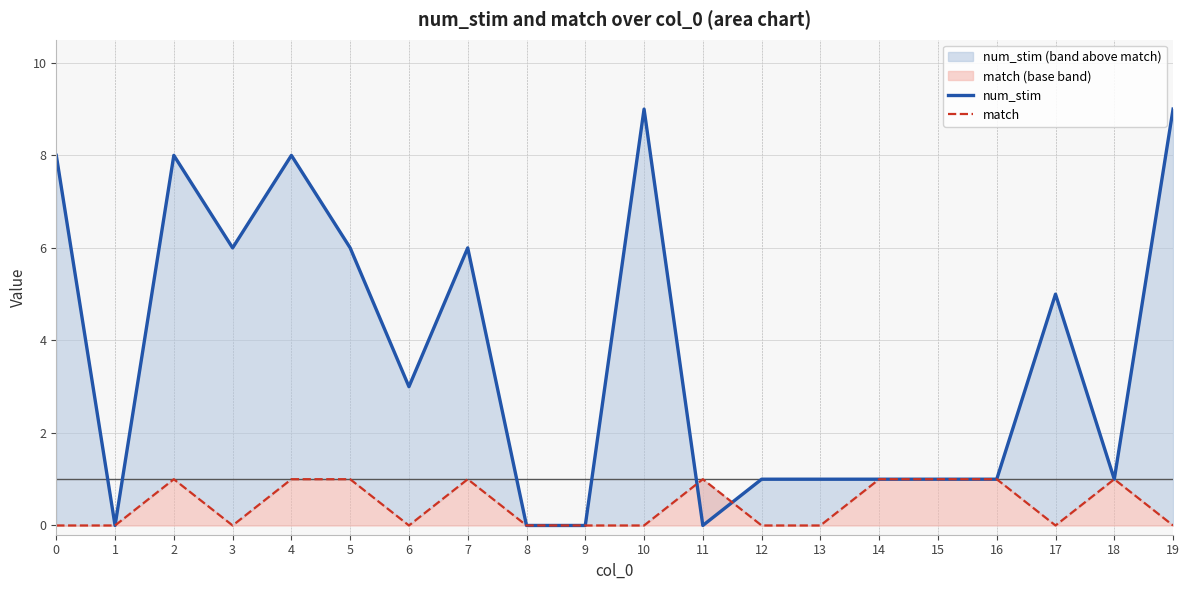

Where do match and num_stim first cross each other?

10 and 11